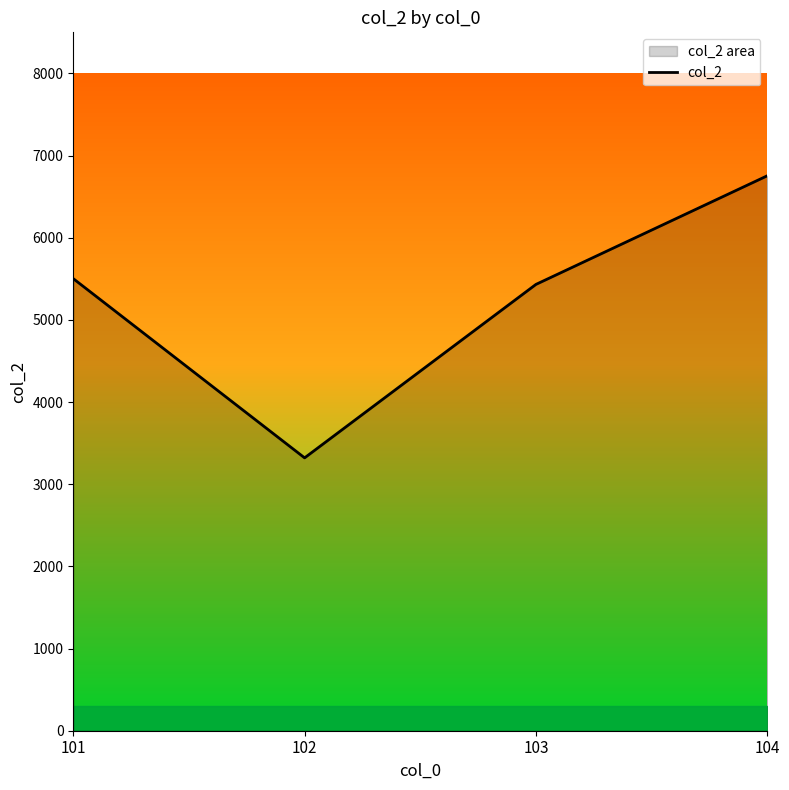

Rank the categories by value from lowest to highest.

102, 103, 101, 104